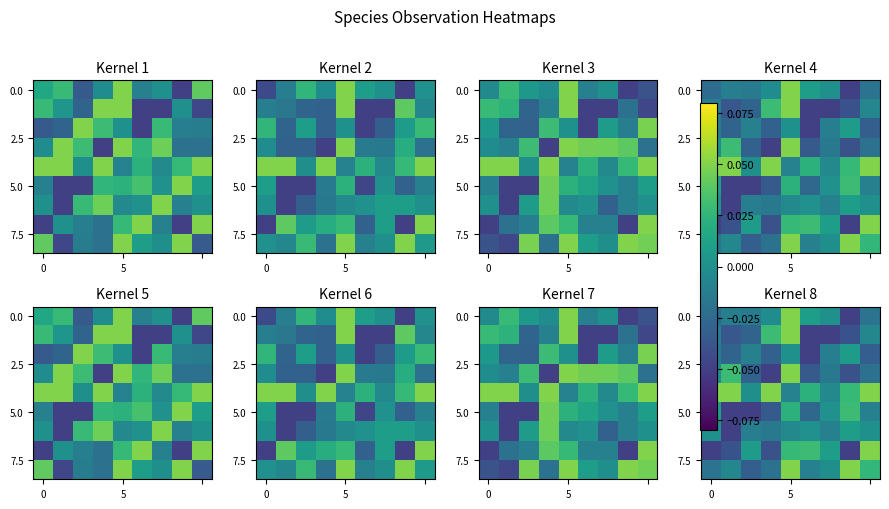

What is the total value across all series at 0?

-0.1